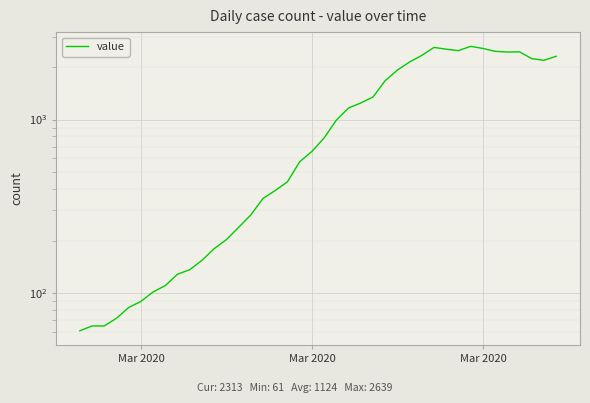

Count the number of values greater than 784.

19